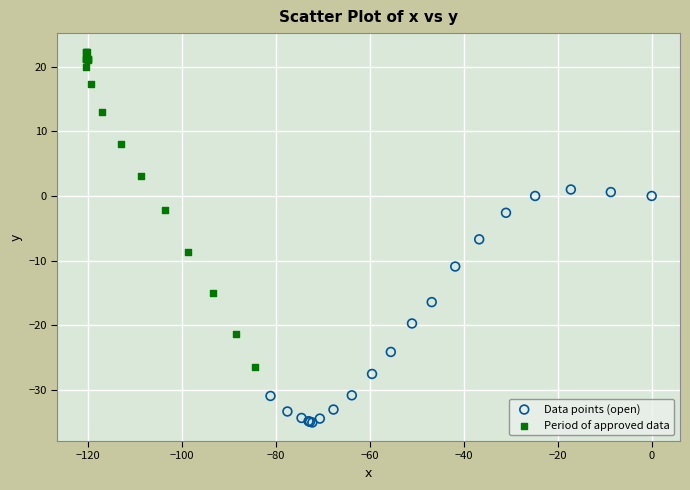

Which series has the largest Y range (max minus min)?

Period of approved data